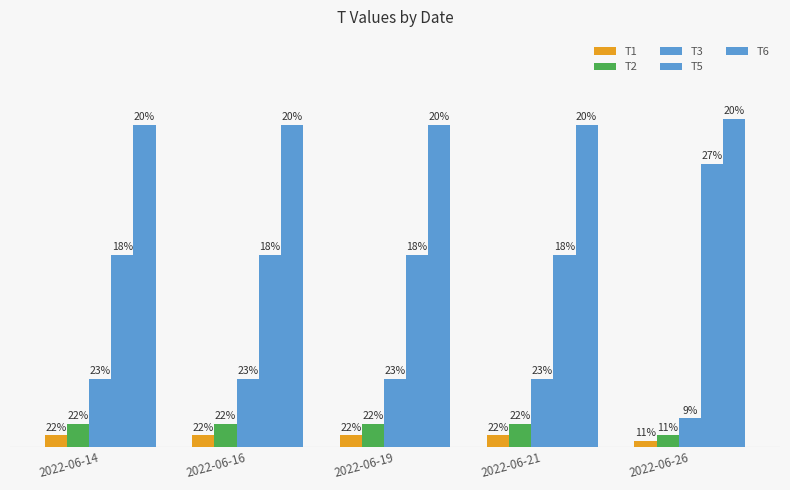

Are the bars horizontal?

No